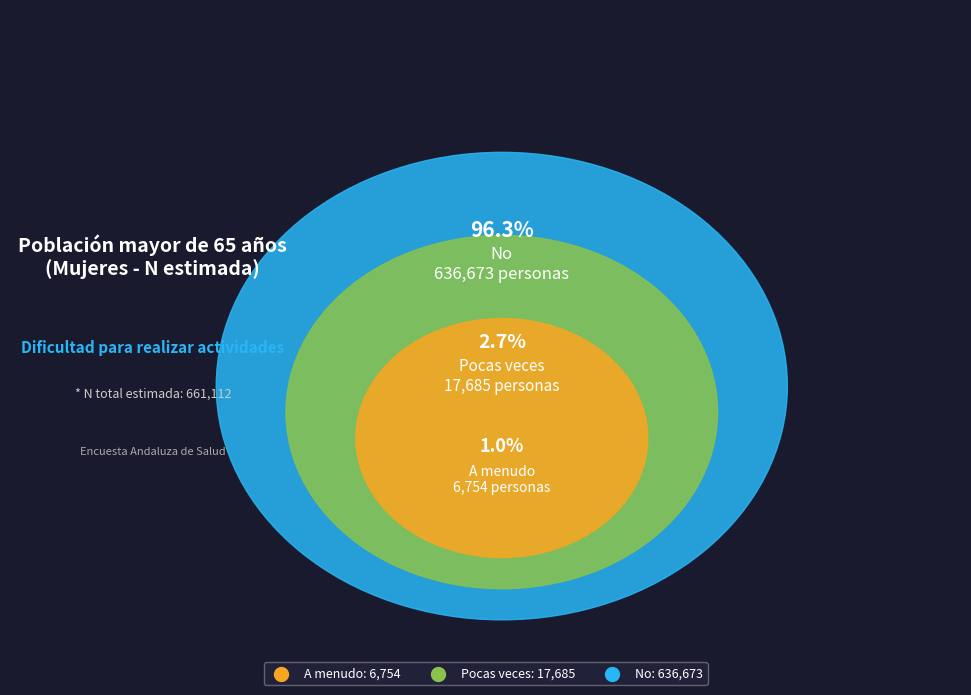

Is there a majority slice in this chart?

Yes